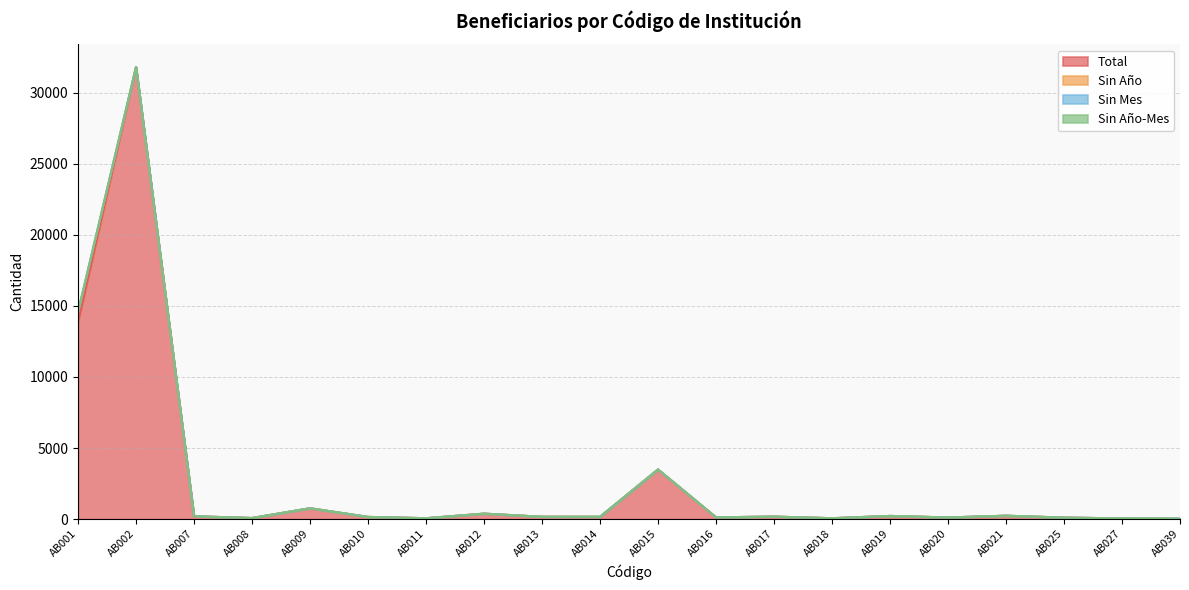

At which label does Total reach its minimum?

AB039